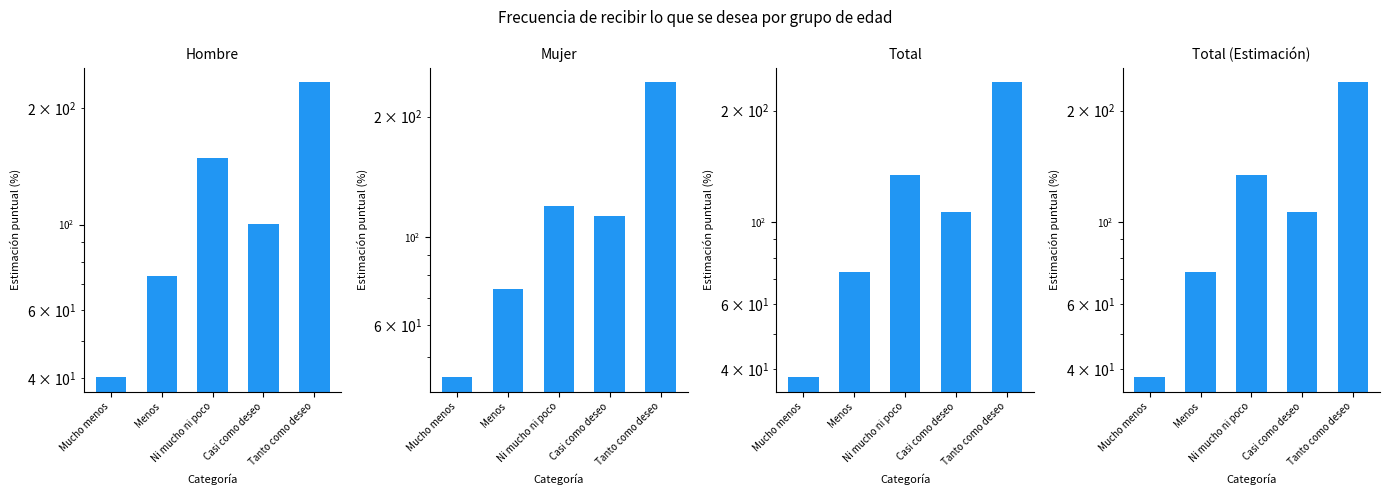

What is the difference between the second highest and second lowest values in the Total (Estimación) series?

60.9